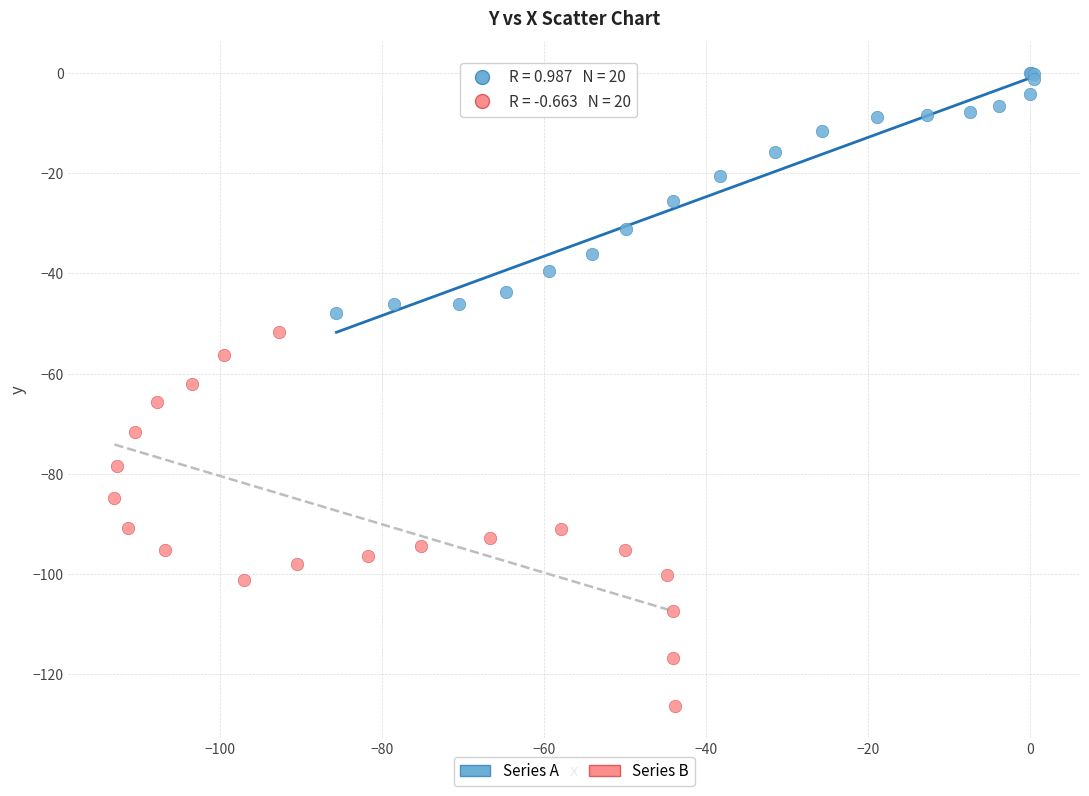

Which series contains the lowest Y value?

Series B